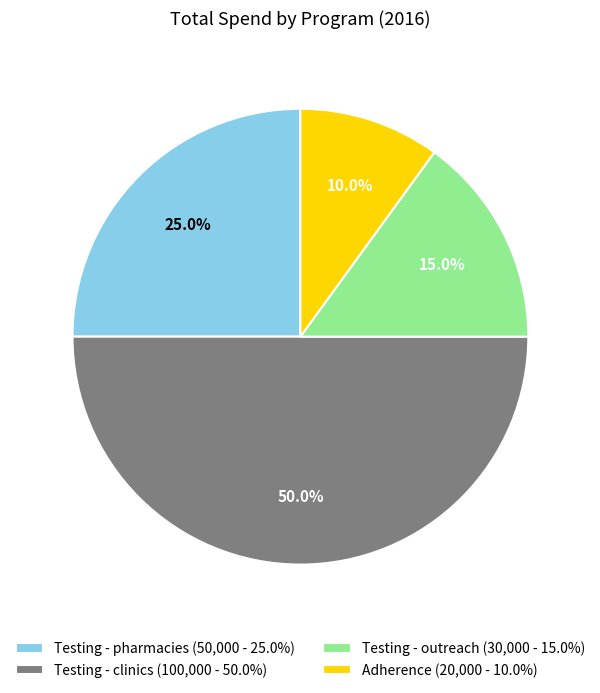

The Adherence slice represents 3% of the pie. True or false?

False